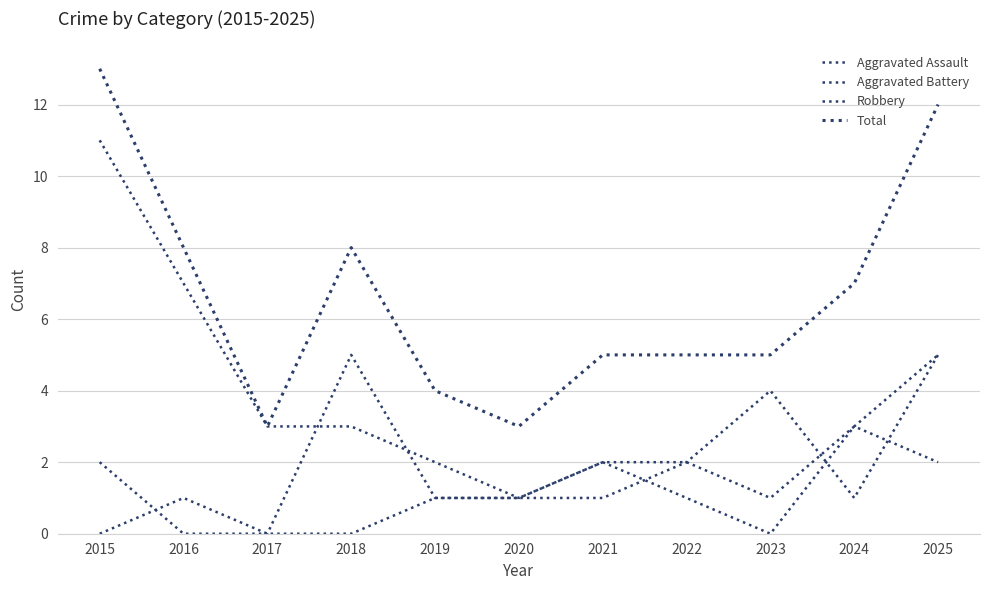

What is the sum of the Aggravated Assault values at 2022 and 2017?

2